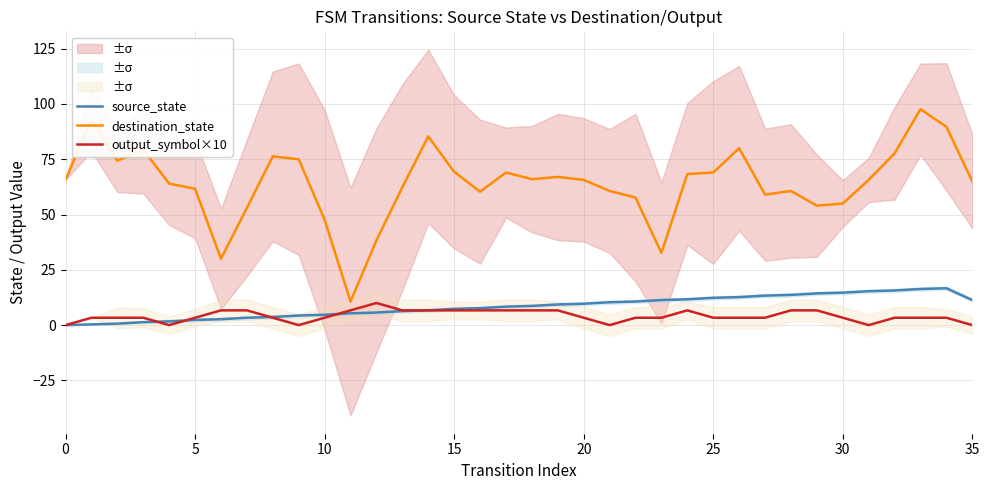

What is the maximum value for destination_state?

97.7